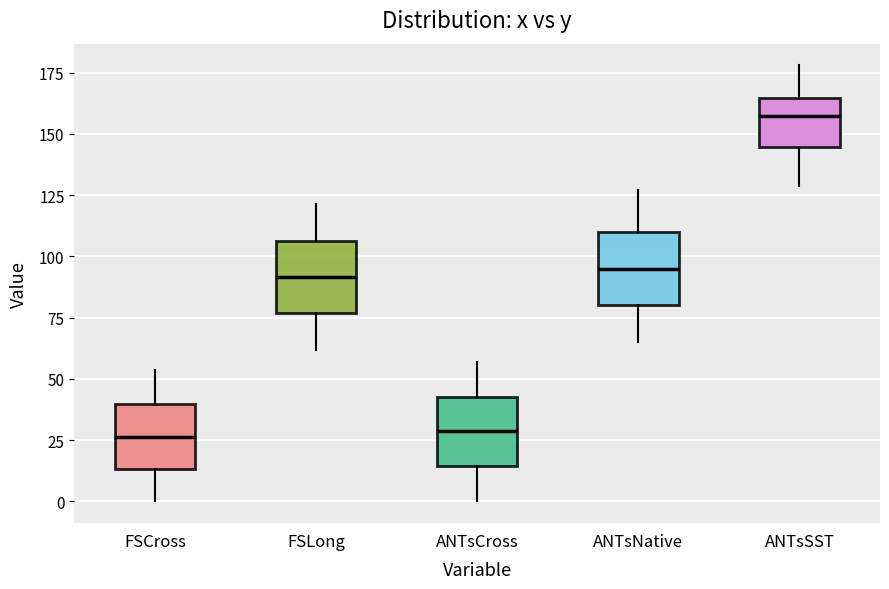

Reading left to right, transcribe this box plot: for each box, give where its median line is, the range the box spans, and where its two whiskers end, as read against the y-axis. The values are not printed on the chart, so give them approximately, as read against the axis.

FSCross: median 25, box 15 to 40, whiskers 0 to 55
FSLong: median 90, box 75 to 105, whiskers 60 to 120
ANTsCross: median 30, box 15 to 40, whiskers 0 to 55
ANTsNative: median 95, box 80 to 110, whiskers 65 to 125
ANTsSST: median 155, box 145 to 165, whiskers 130 to 180